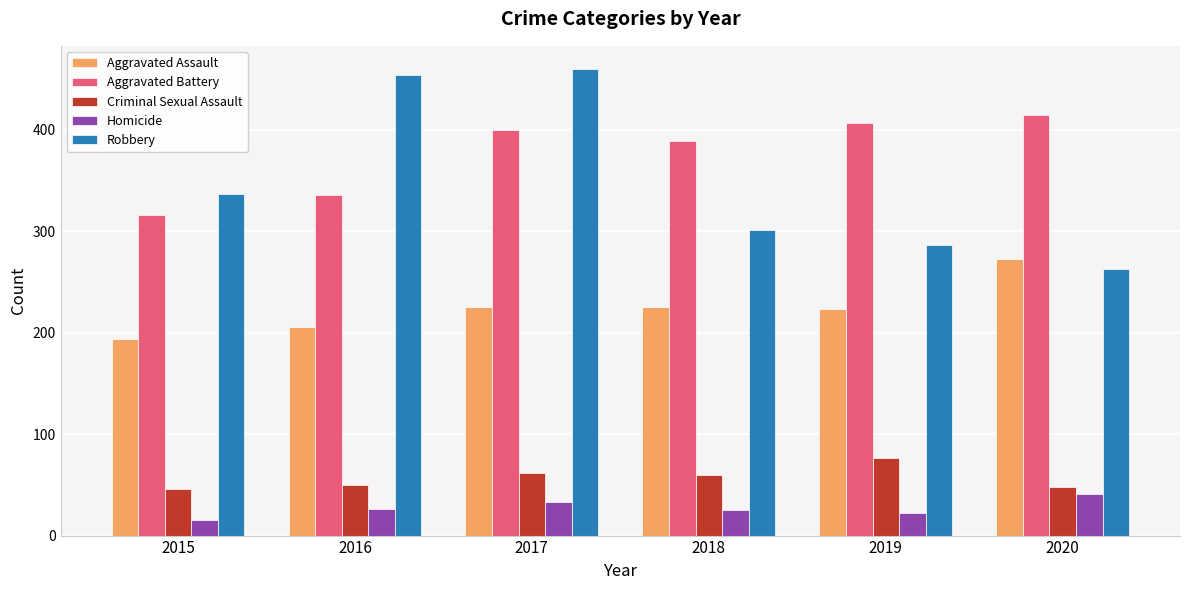

At 2015, list the series in order from smallest to largest.

Homicide, Criminal Sexual Assault, Aggravated Assault, Aggravated Battery, Robbery